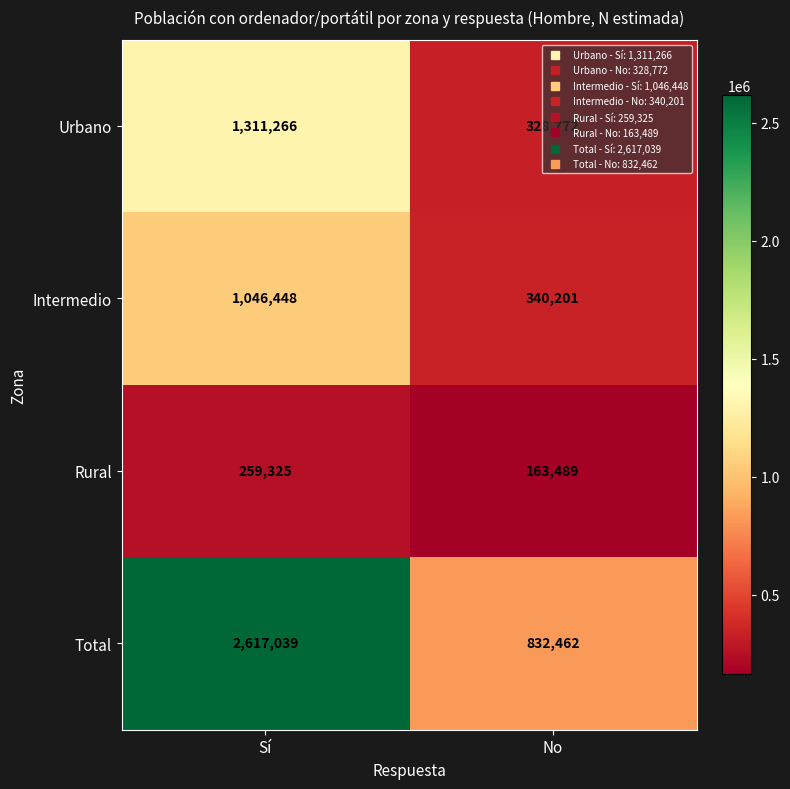

What is the difference between the maximum and minimum values in the Urbano series?

982494